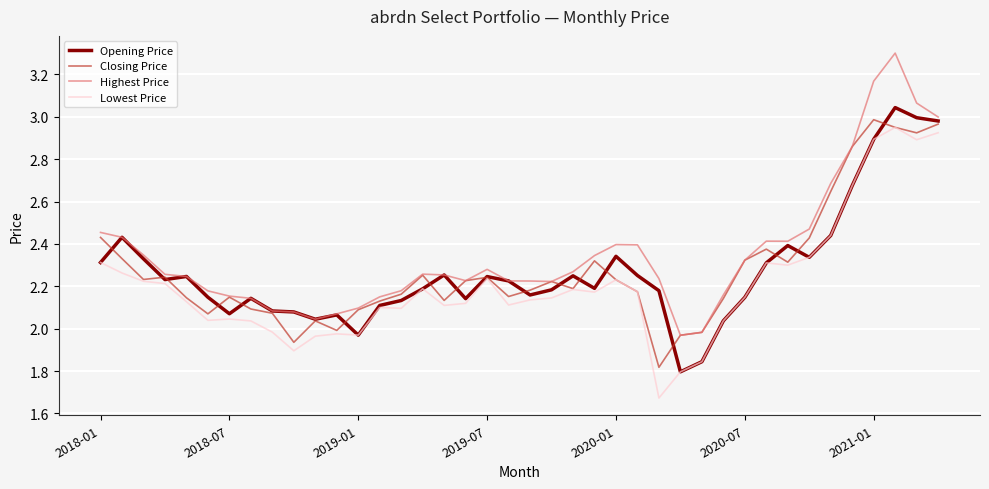

Which series has the widest spread of values?

Highest Price